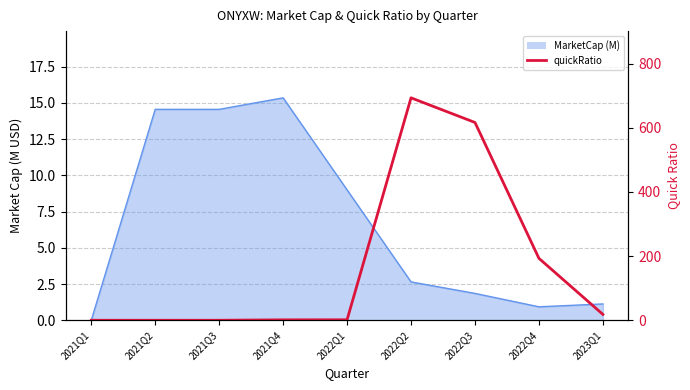

Which category has the lowest value across all series?

2021Q1